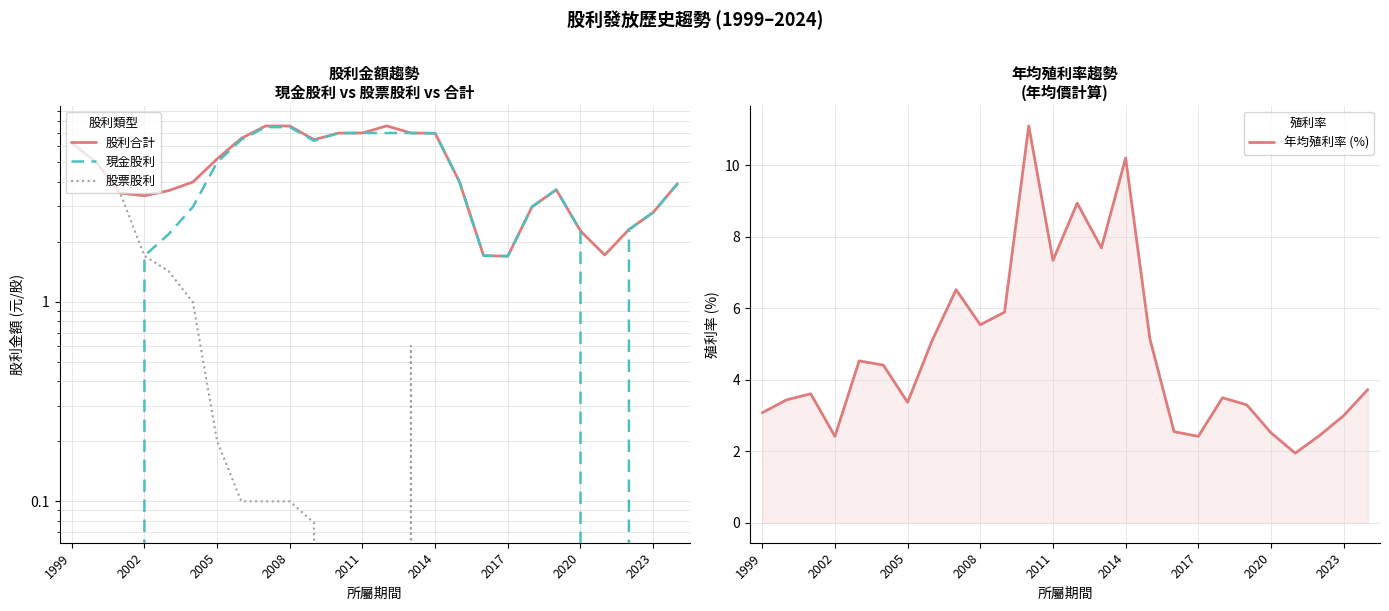

What is the difference between the maximum and minimum values in the 股票股利 series?

6.2